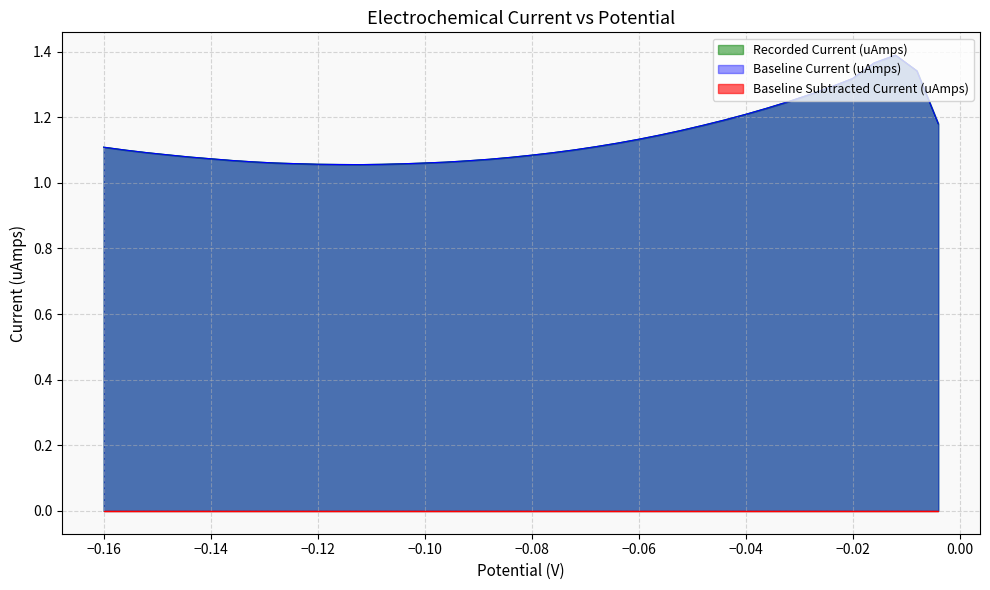

Does the chart display data point markers on the line(s)?

No